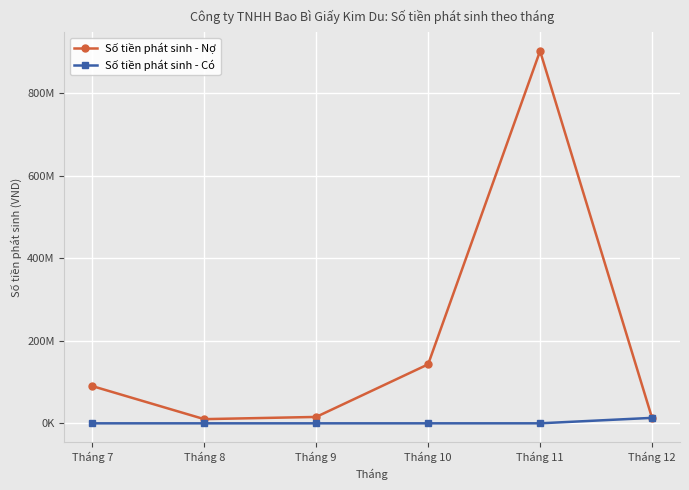

In Số tiền phát sinh - Nợ, how many points are higher than both neighbors (excluding endpoints)?

1